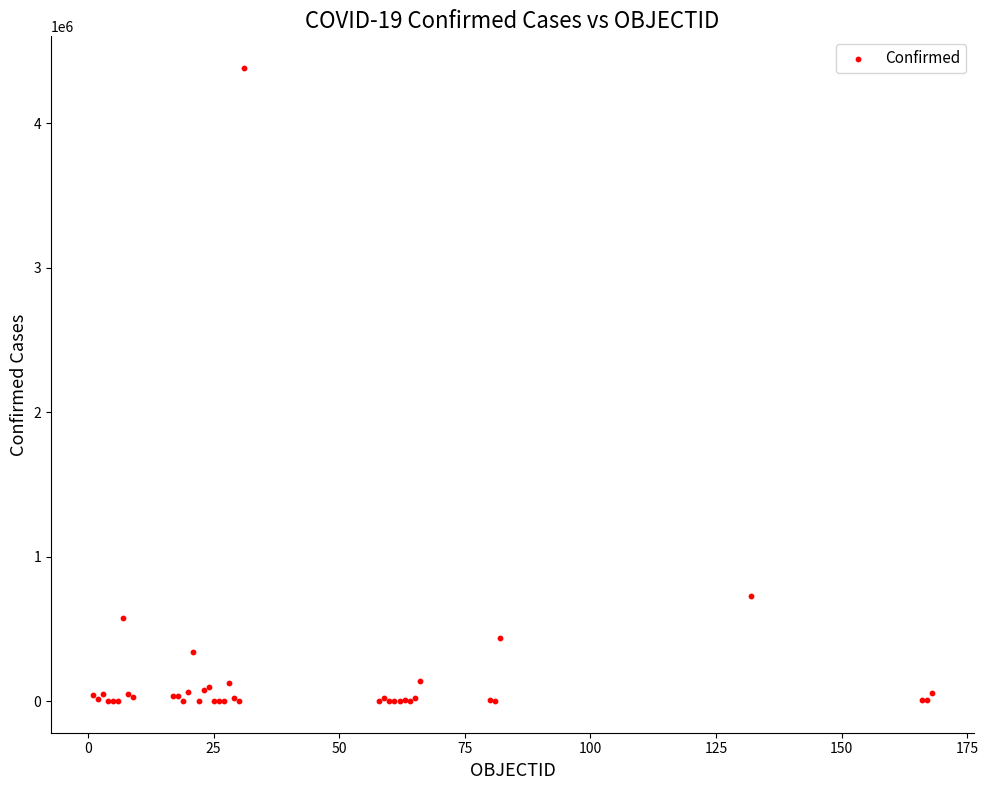

What Y value in the scatter plot is closest to 2191179?

728590